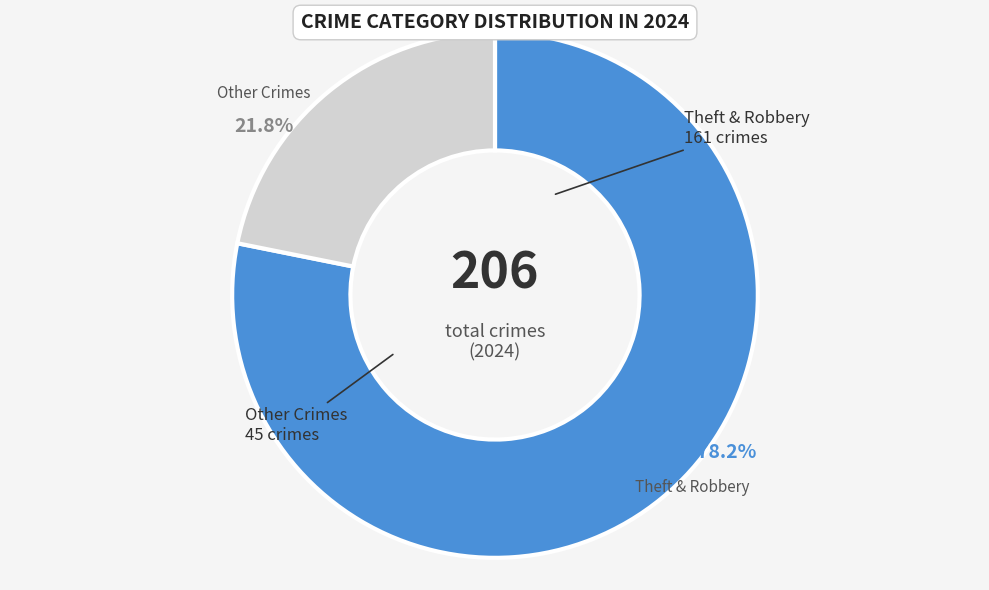

Is there any slice that represents more than half of the pie?

Yes